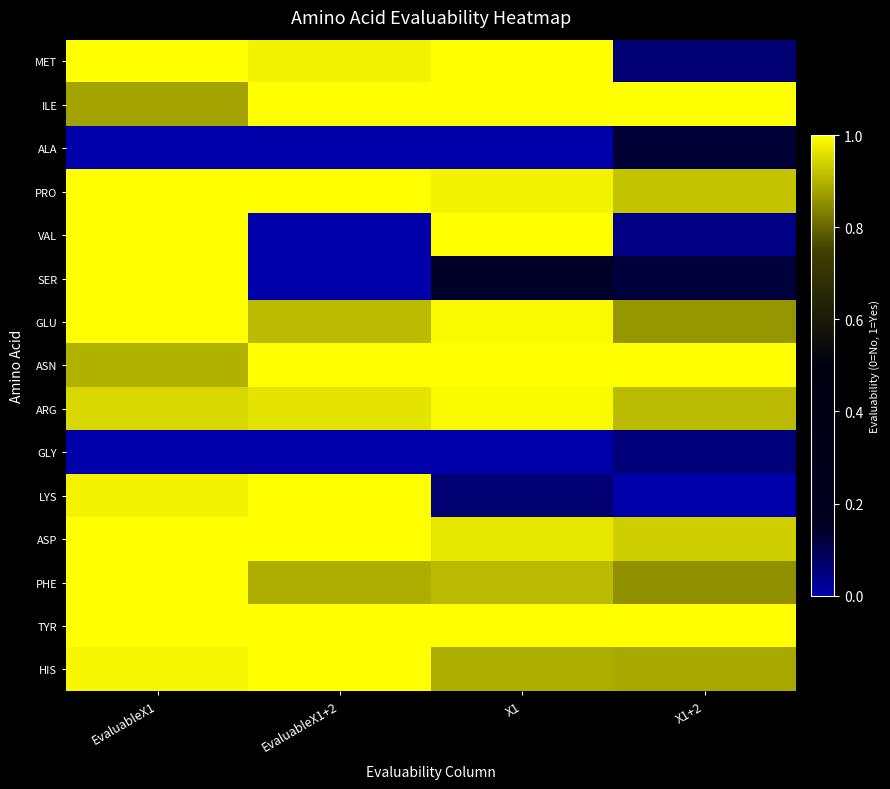

At which category does the chart reach its peak across all series?

EvaluableX1